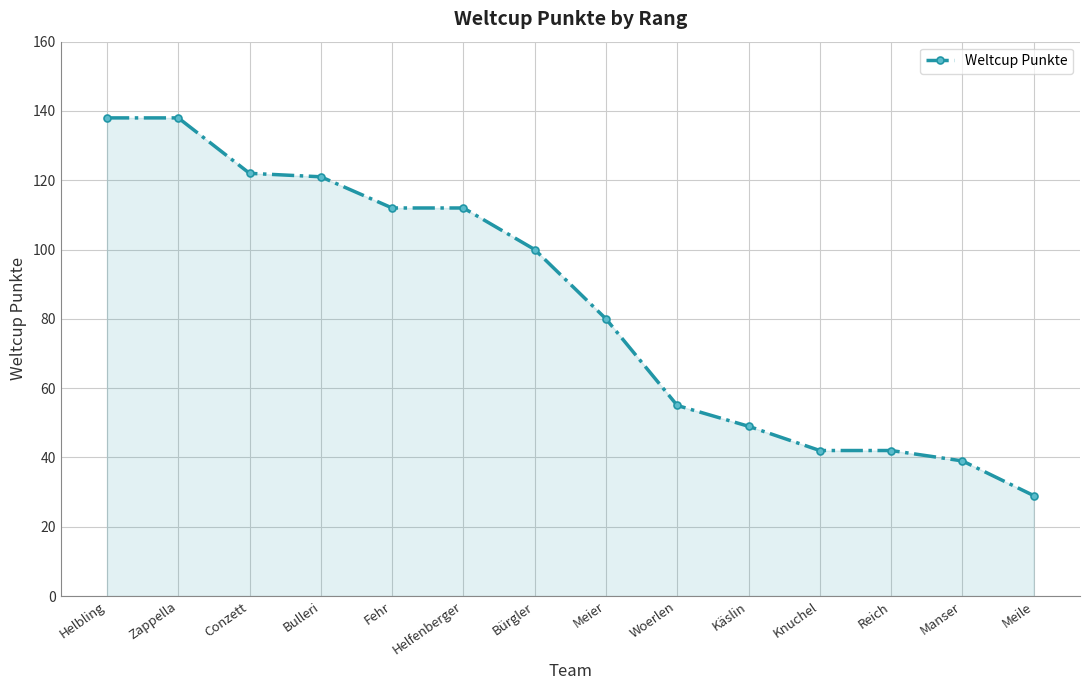

Which has a higher value, Knuchel or Helbling?

Helbling